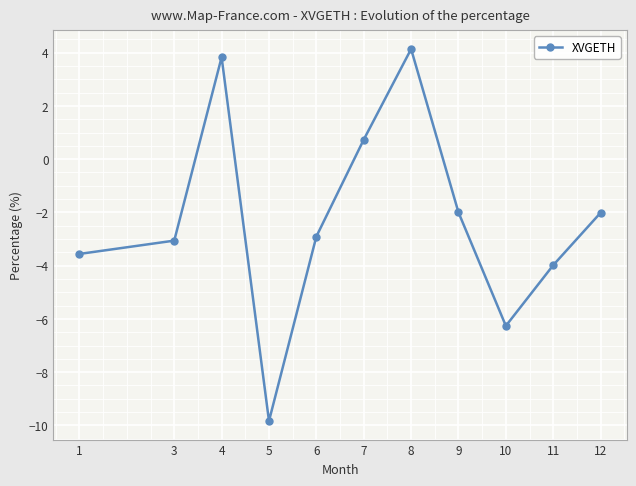

Which category has the highest value across all series?

8